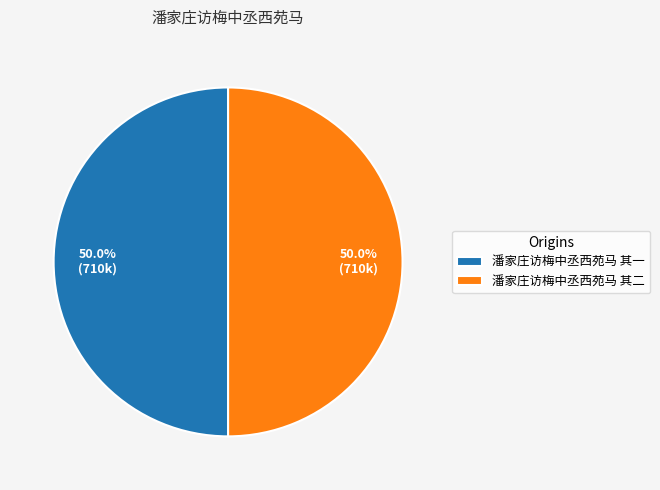

How many segments does this pie chart have?

2